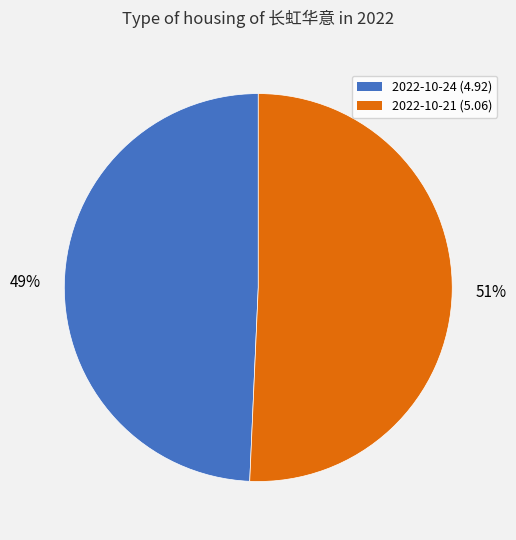

How many segments does this pie chart have?

2